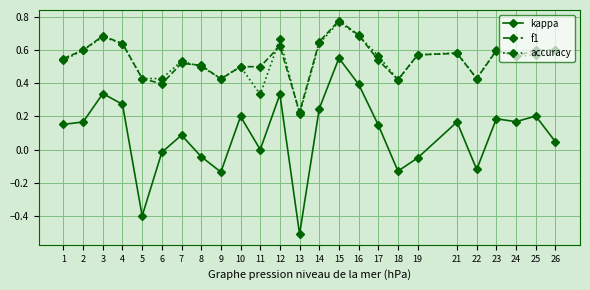

True or false: f1 and kappa cross at least once.

False